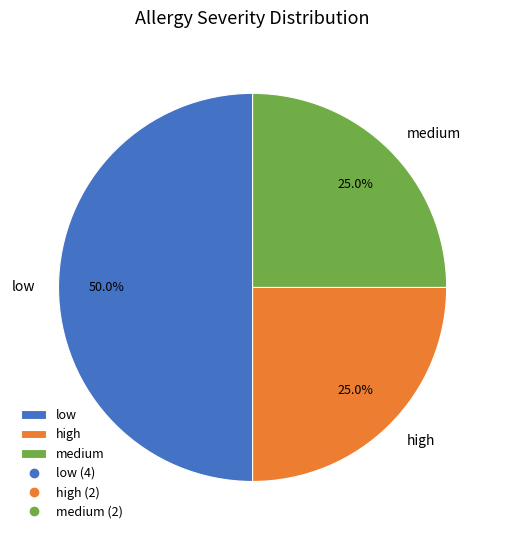

Count the number of slices in the pie.

3